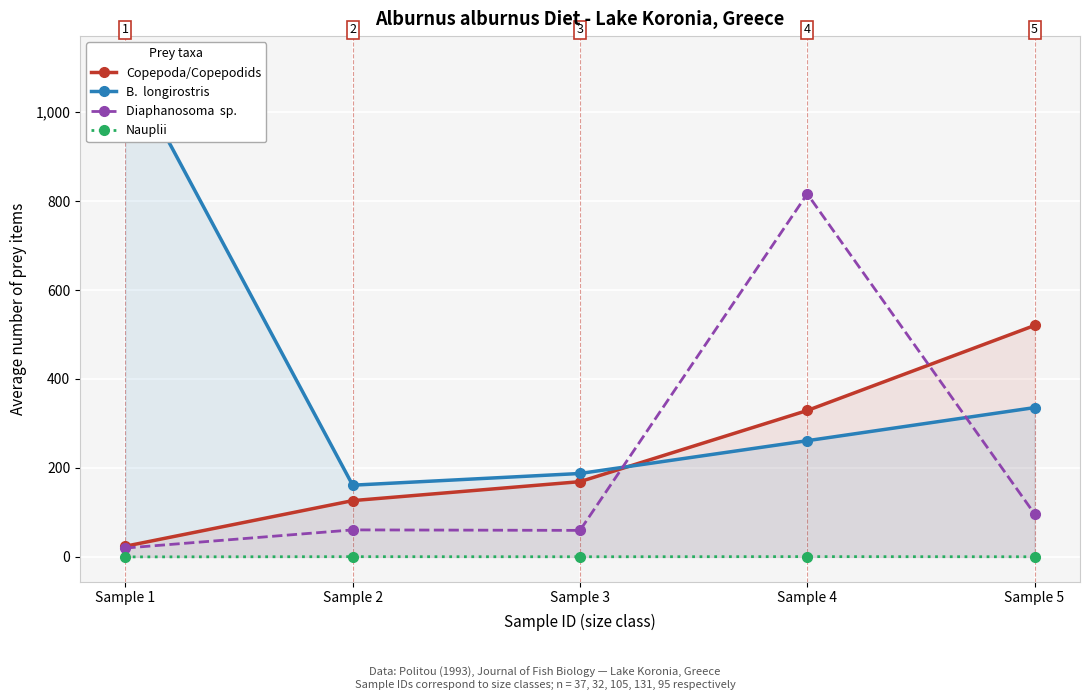

Is it true that B.  longirostris equals 261.2 at Sample 4?

True